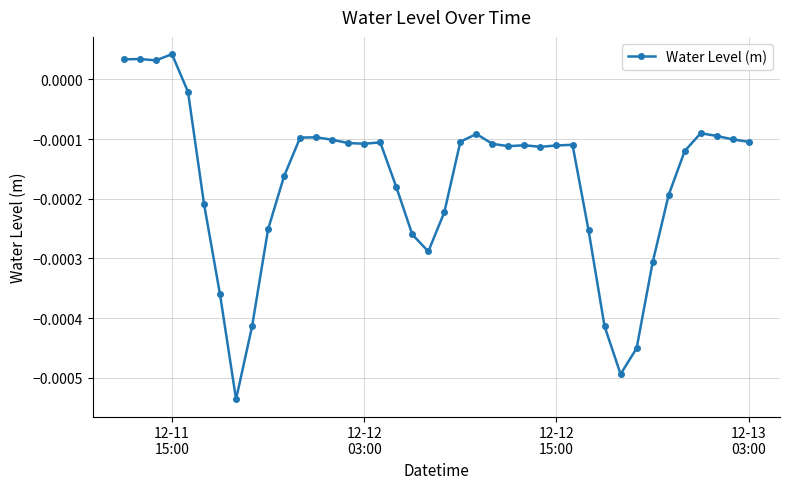

How many values are below zero?

36